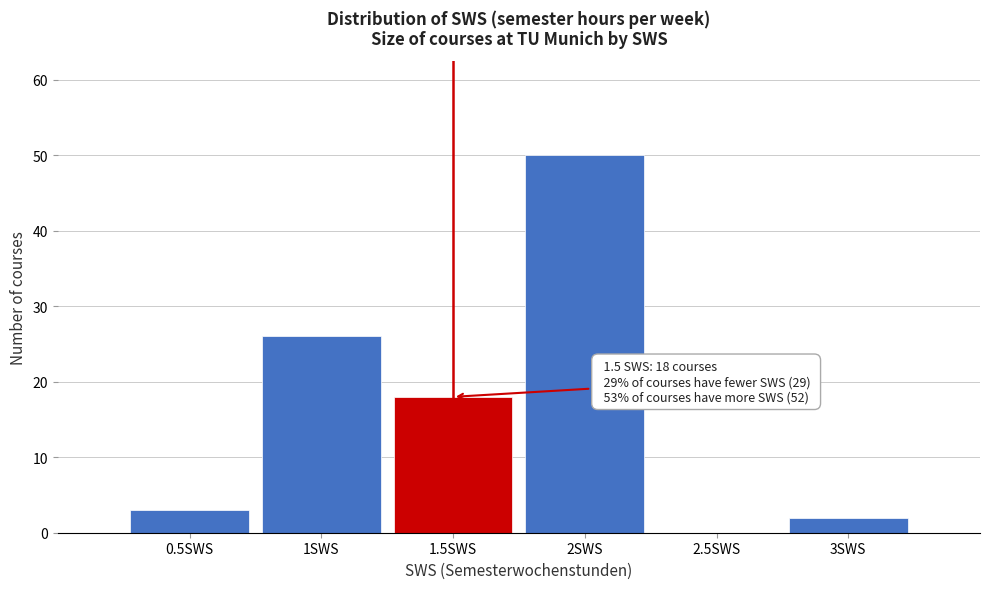

Which range on the x-axis has the tallest bar?

1.75 to 2.25